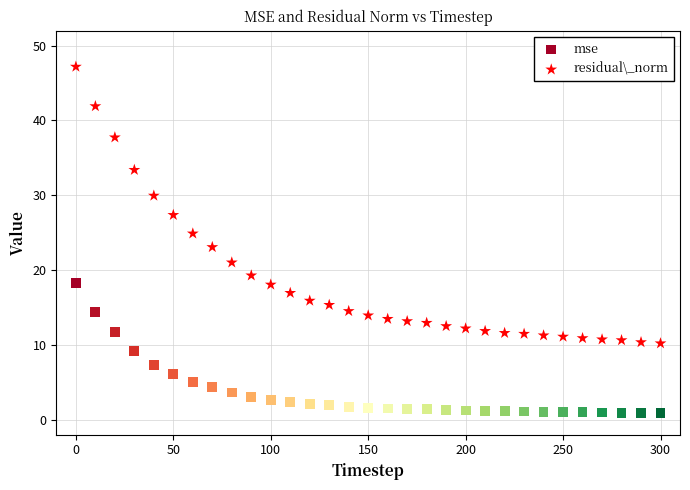

Which series contains the highest Y value?

residual\_norm